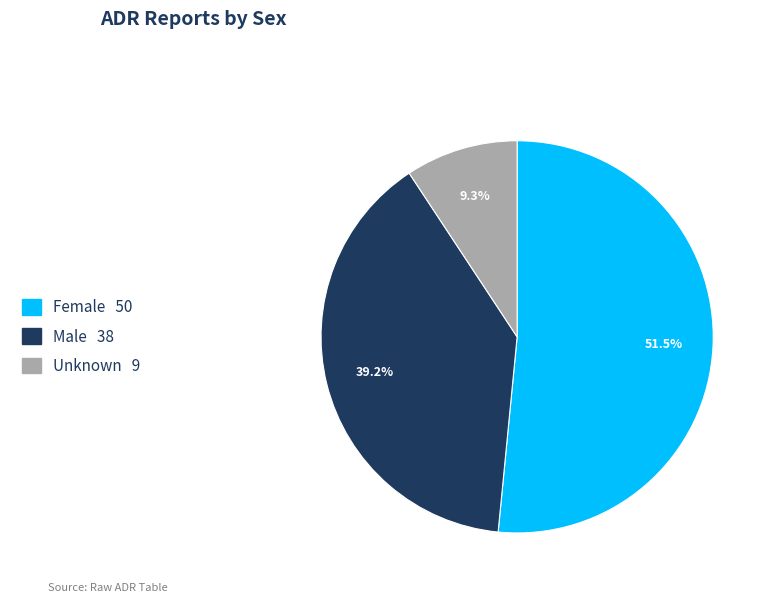

Rank the categories by value from lowest to highest.

Unknown, Male, Female